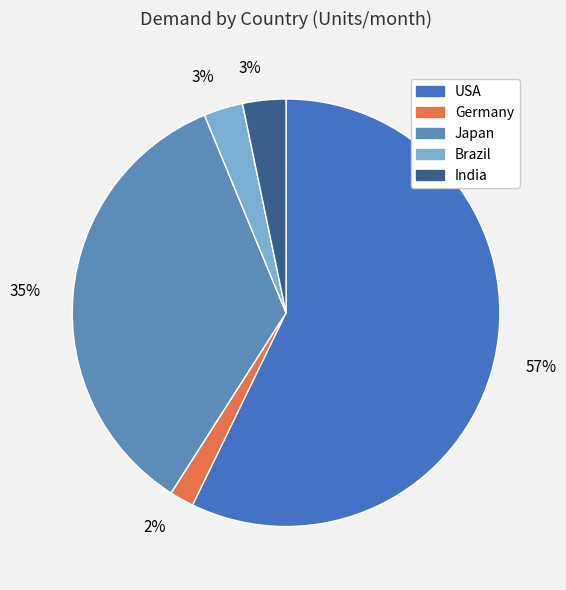

How many slices are in this pie chart?

5